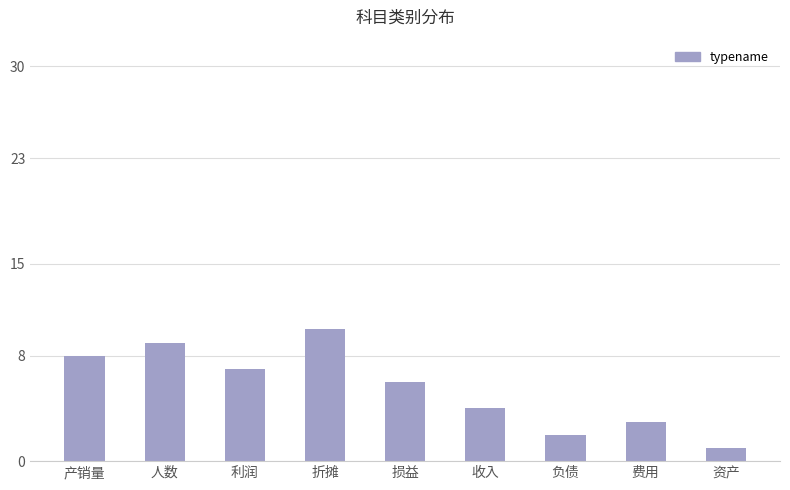

Reading right to left, list all the values displayed in this chart.

1	3	2	4	6	10	7	9	8